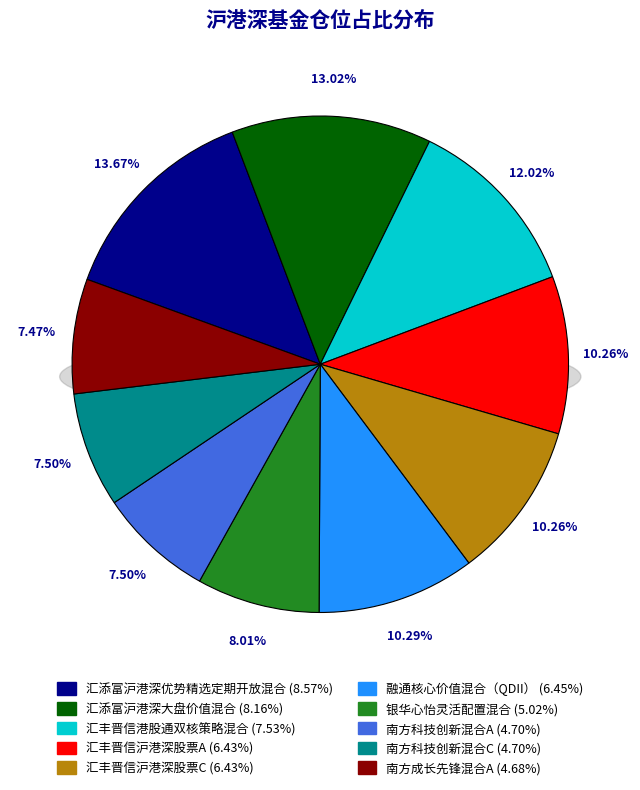

How many slices are in this pie chart?

10